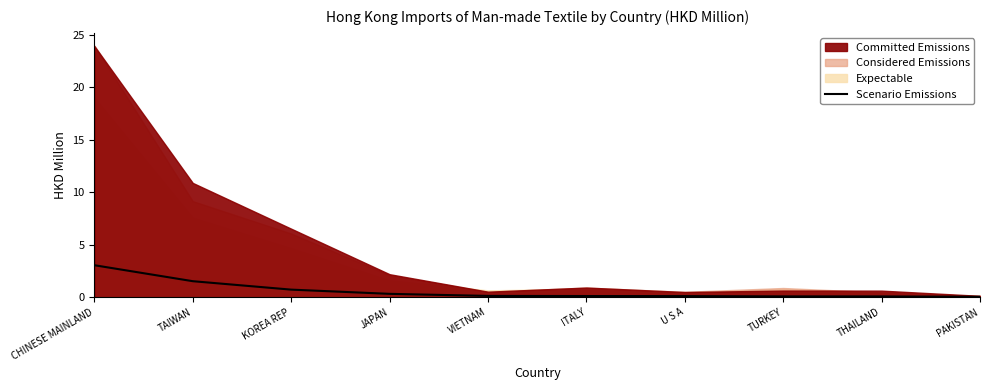

Read the Scenario Emissions value at TAIWAN.

1.5